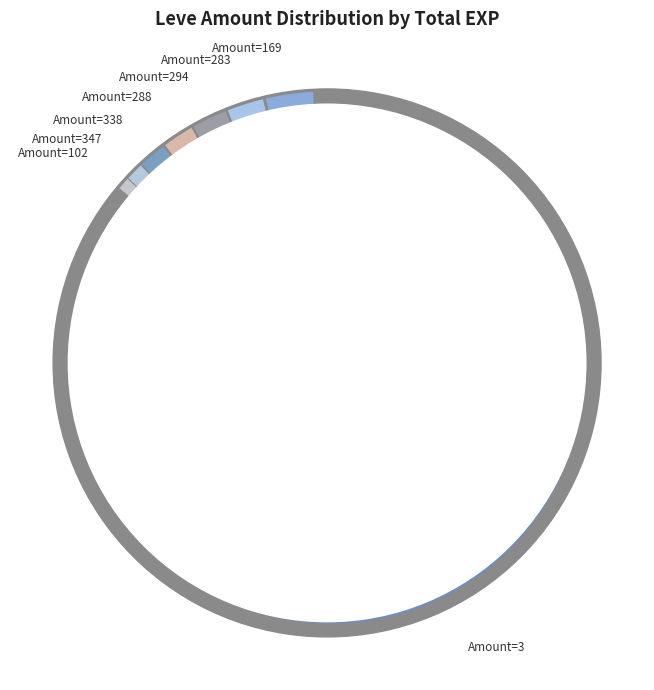

What is the change in value from 3 to 6?

-108953